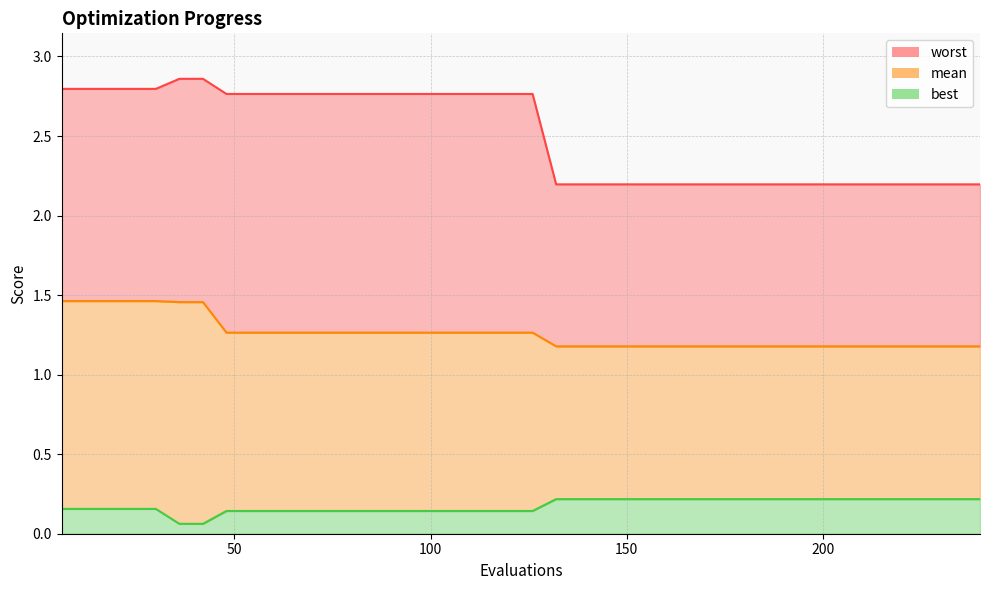

Which series has the widest spread of values?

worst